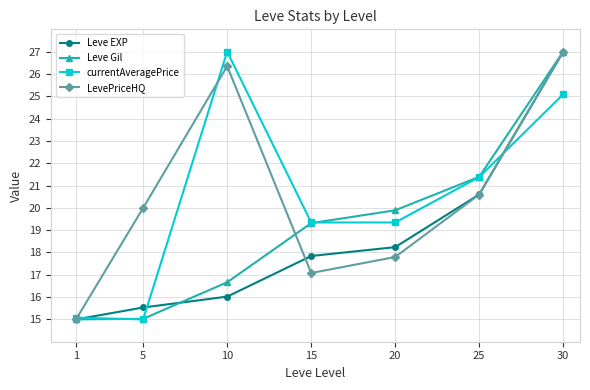

What is the difference between the maximum and minimum values in the LevePriceHQ series?

12.0